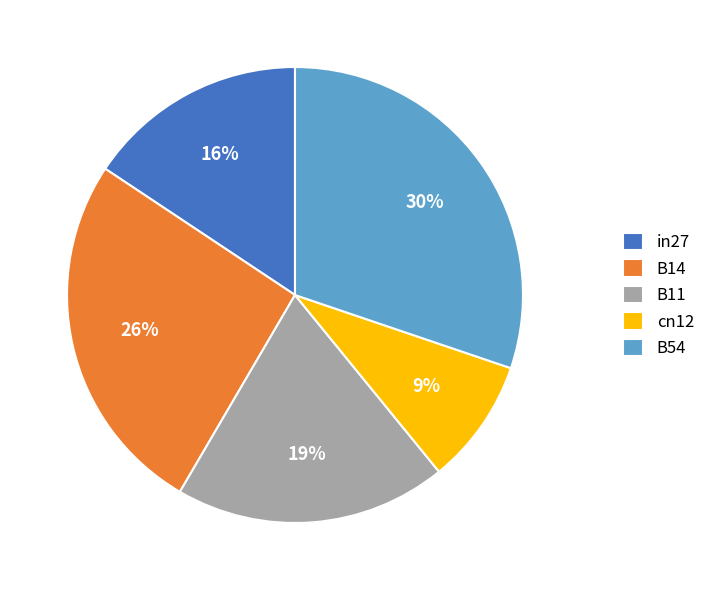

Rank the categories by value from highest to lowest.

B54, B14, B11, in27, cn12